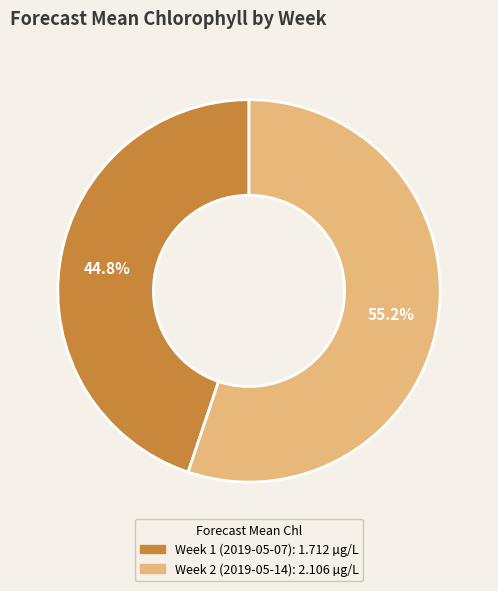

To the nearest percent, what percentage of the pie is Week 1 (2019-05-07)?

45%